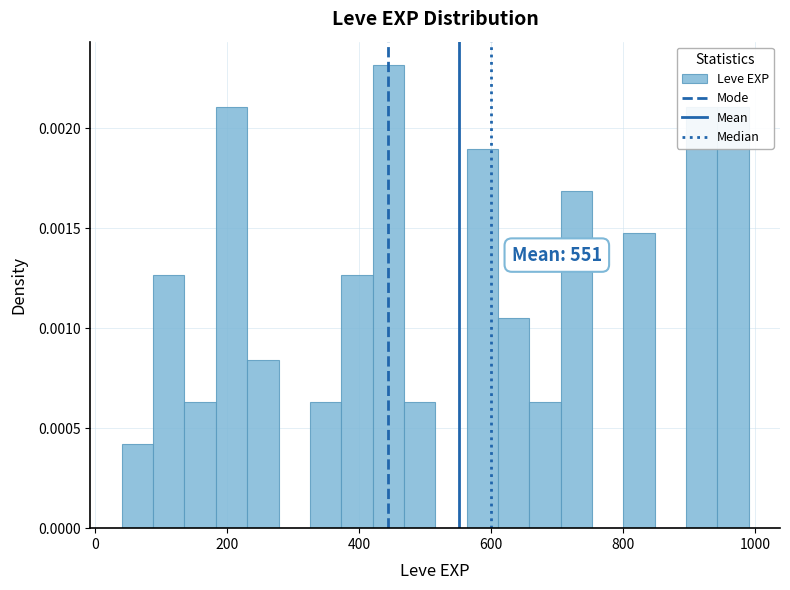

Read against the x-axis, roughly where is the centre of the tallest bar?

440